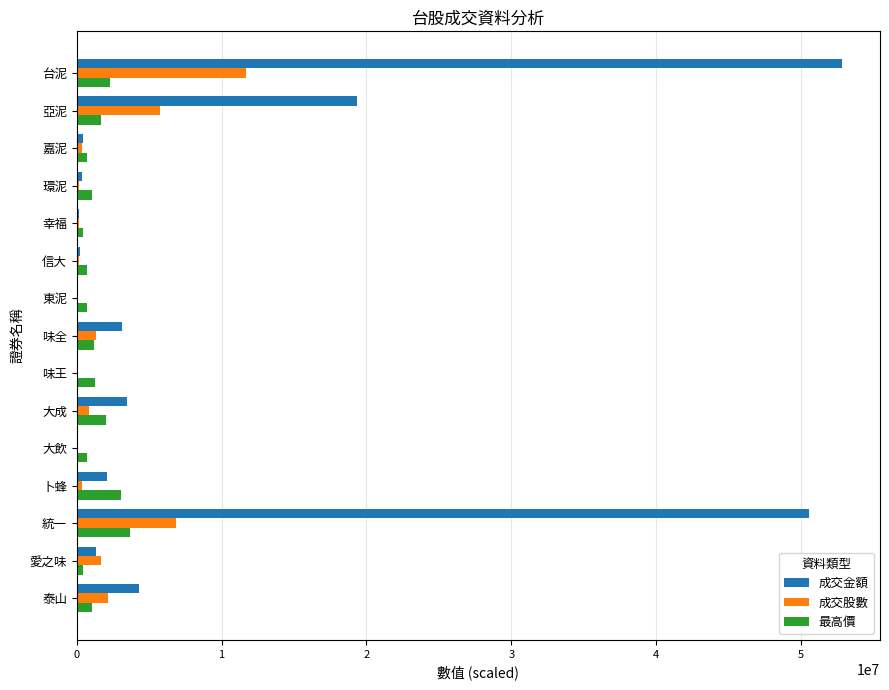

How many categories are shown in the chart?

15